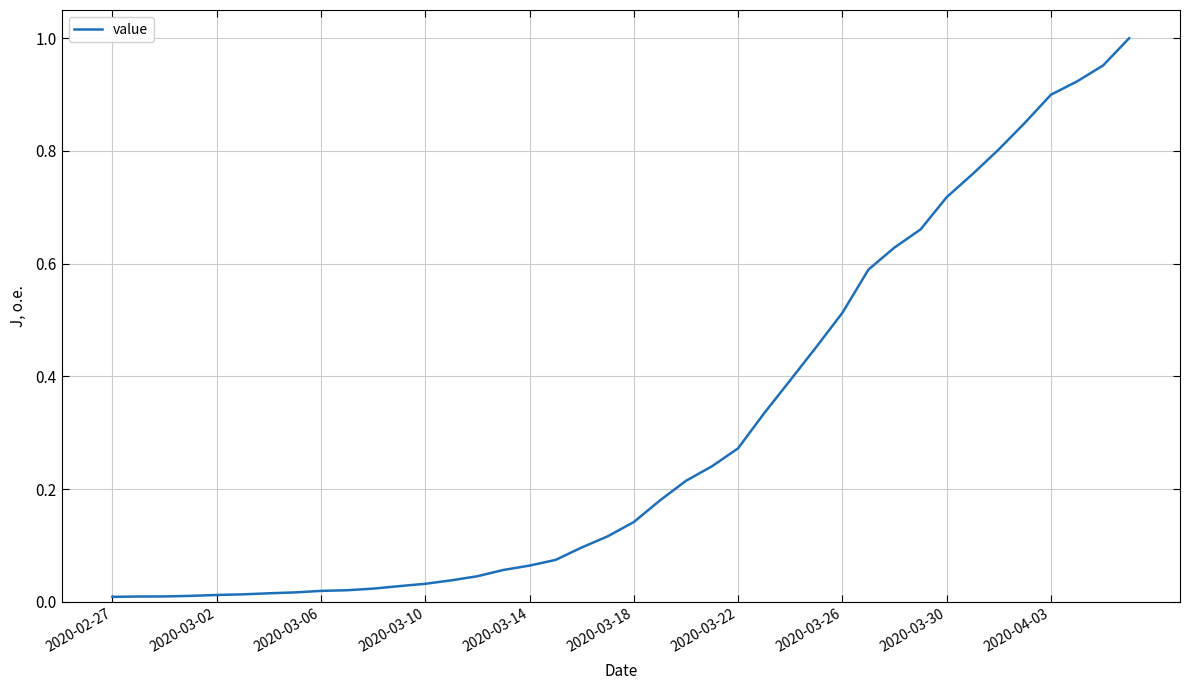

How many lines are shown in the chart?

1